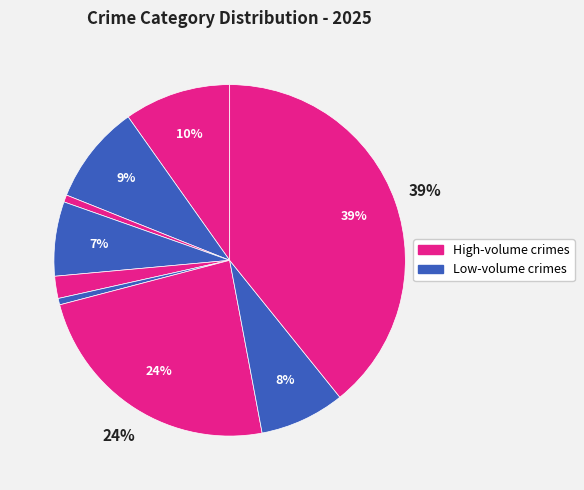

Count the number of slices in the pie.

9